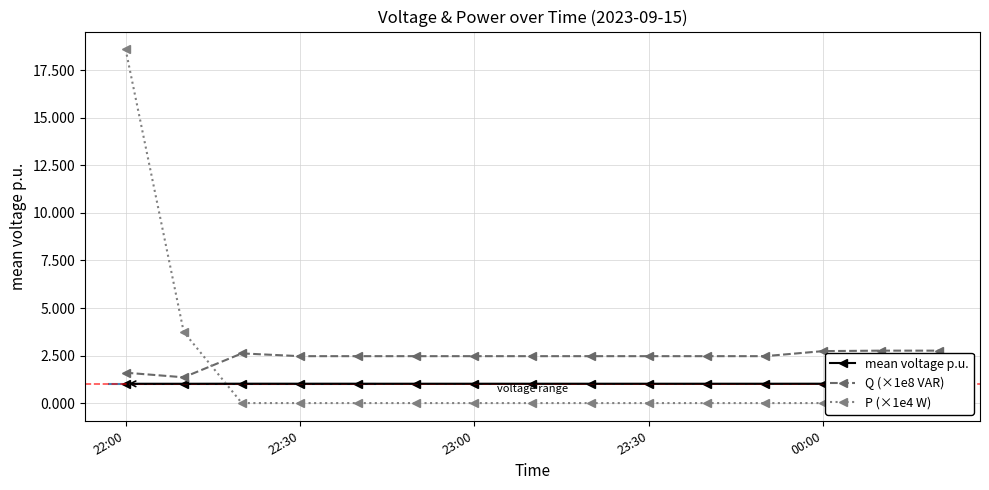

Which label corresponds to the largest value in the chart?

22:00